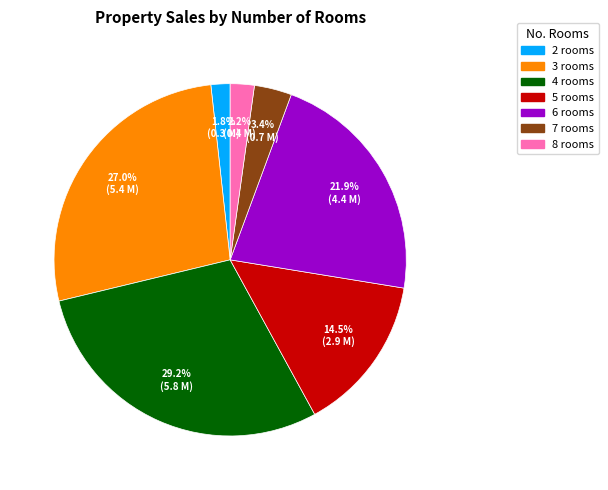

Is the sum of 4 rooms and 5 rooms greater than half?

No